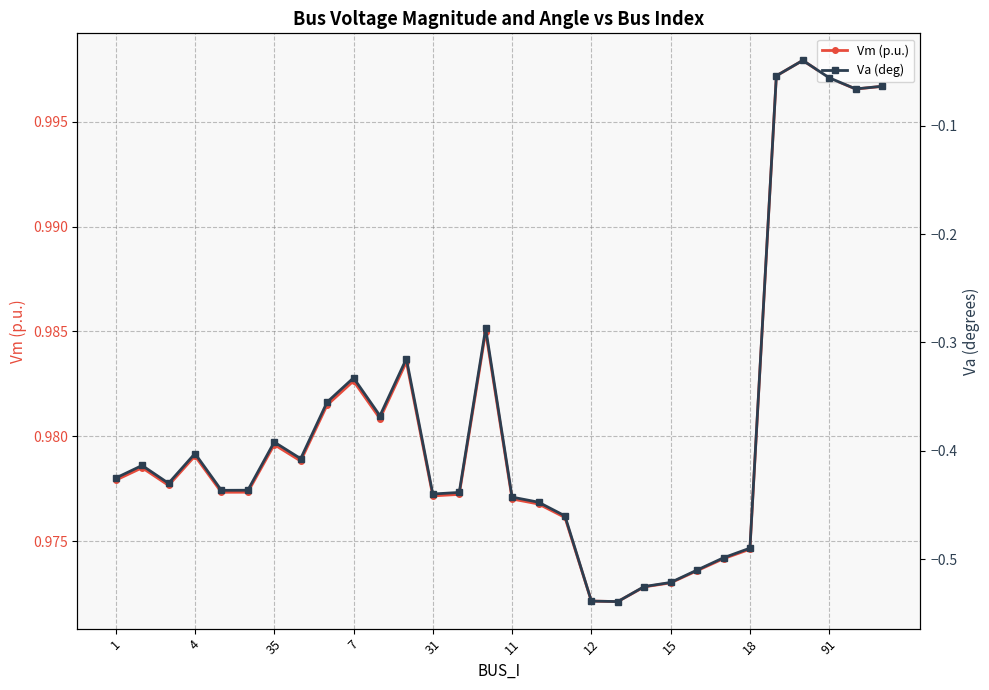

True or false: Vm (p.u.) has more than 2 interior local peaks.

True